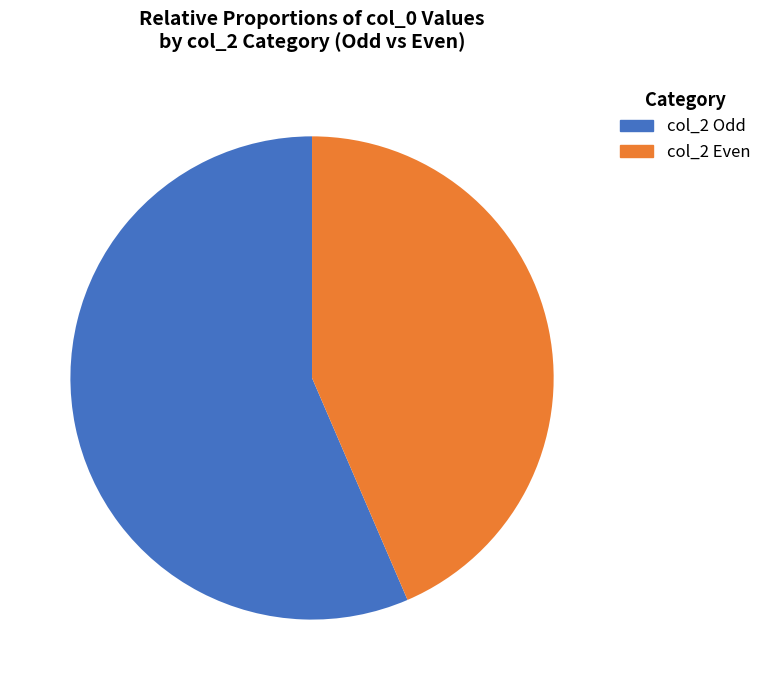

Which slice is the smallest?

col_2 Even